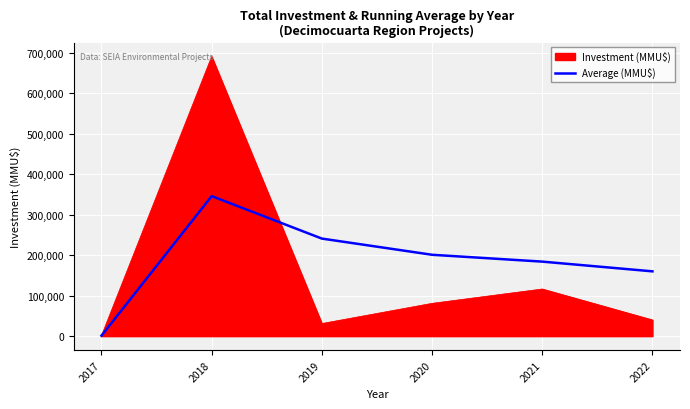

Count the number of data series in this chart.

2